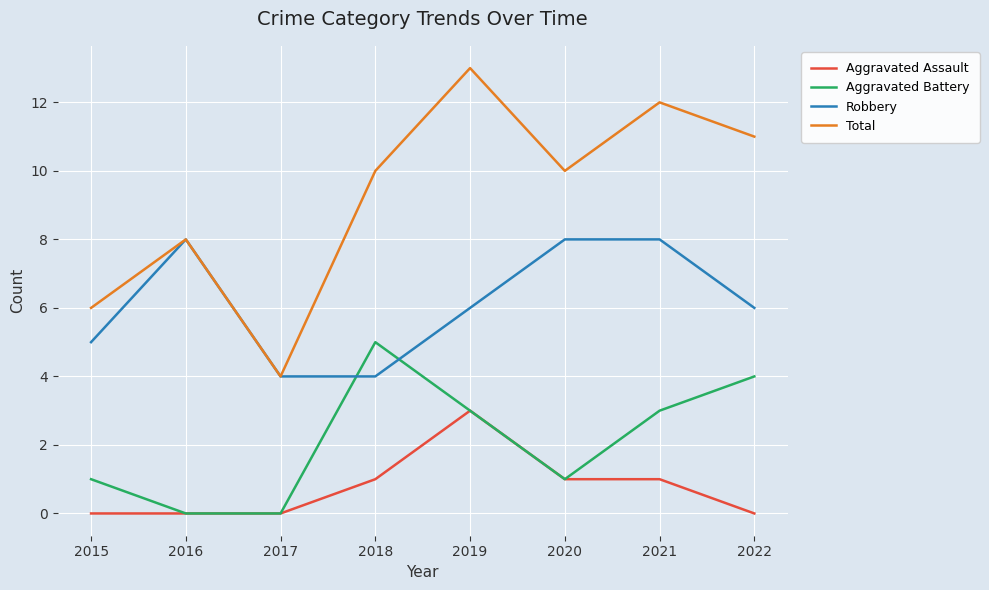

List the series in order of their peak value, highest first.

Total, Robbery, Aggravated Battery, Aggravated Assault